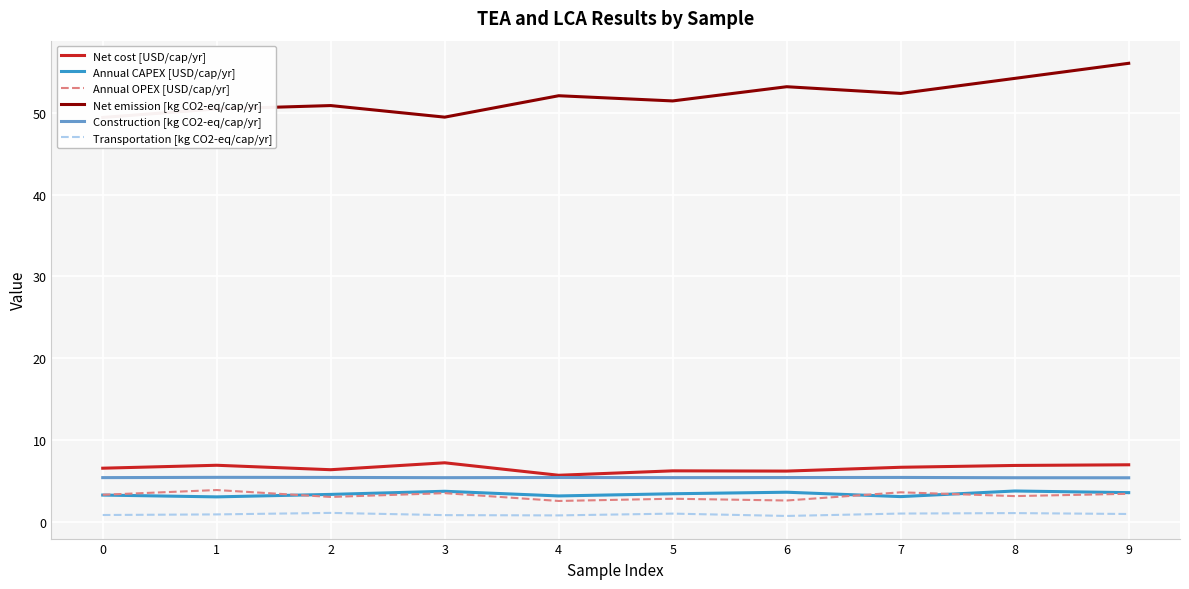

What is the value of the Construction [kg CO2-eq/cap/yr] point at the 7th from the left?

5.4